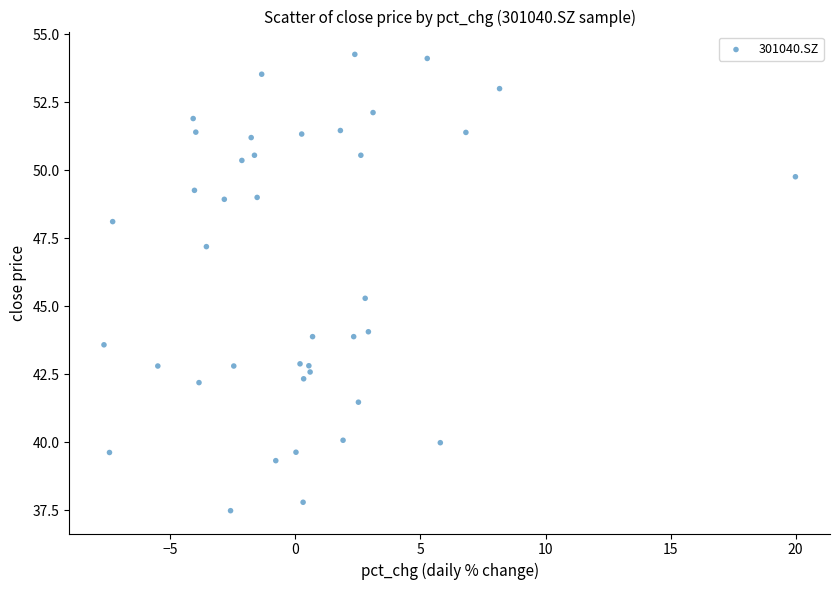

What Y value in the scatter plot is closest to 45?

45.3